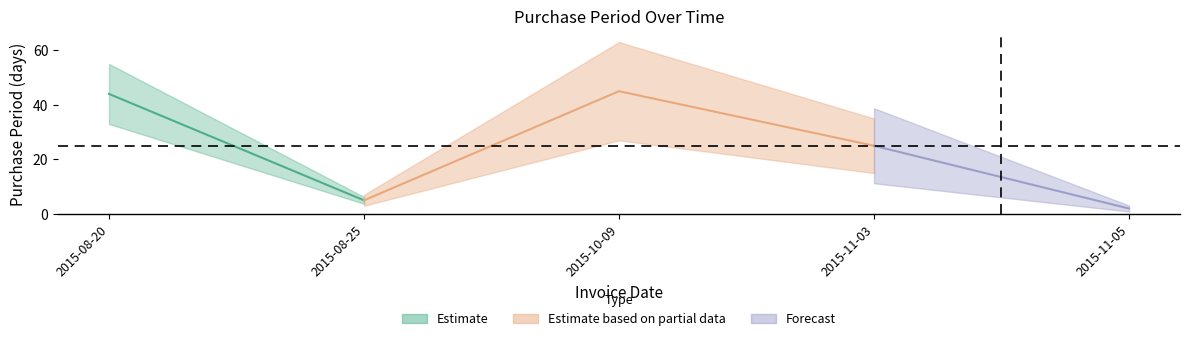

Where is the first local maximum?

2015-10-09